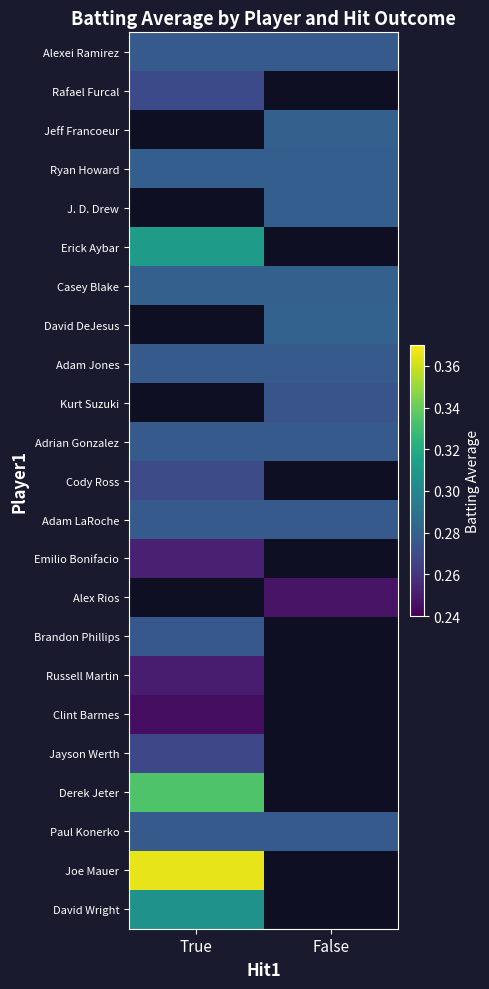

Which label corresponds to the smallest value in the chart?

True